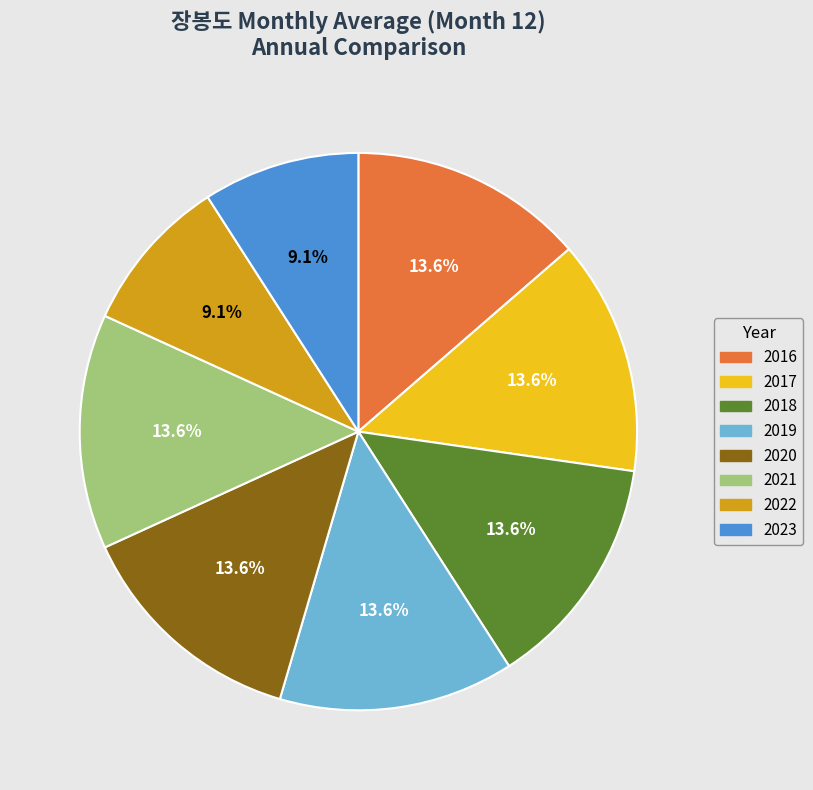

Count the number of slices in the pie.

8